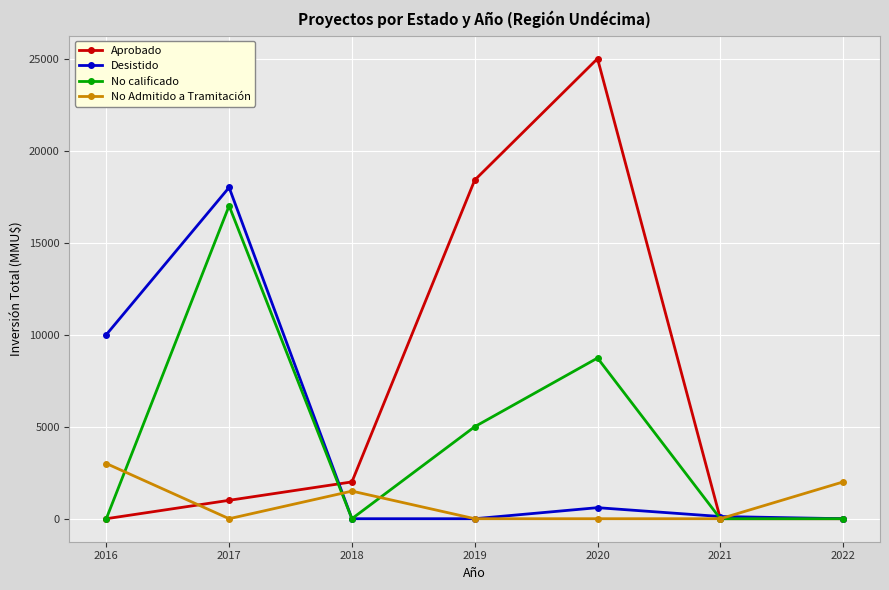

Reading left to right, what are all the values shown in this chart?

Aprobado: 2016=0	2017=1000	2018=2000	2019=18400	2020=25000	2021=0	2022=0
Desistido: 2016=10000	2017=18000	2018=0	2019=0	2020=600	2021=120	2022=0
No calificado: 2016=0	2017=17000	2018=0	2019=5000	2020=8731	2021=0	2022=0
No Admitido a Tramitación: 2016=3000	2017=0	2018=1500	2019=0	2020=0	2021=0	2022=2000